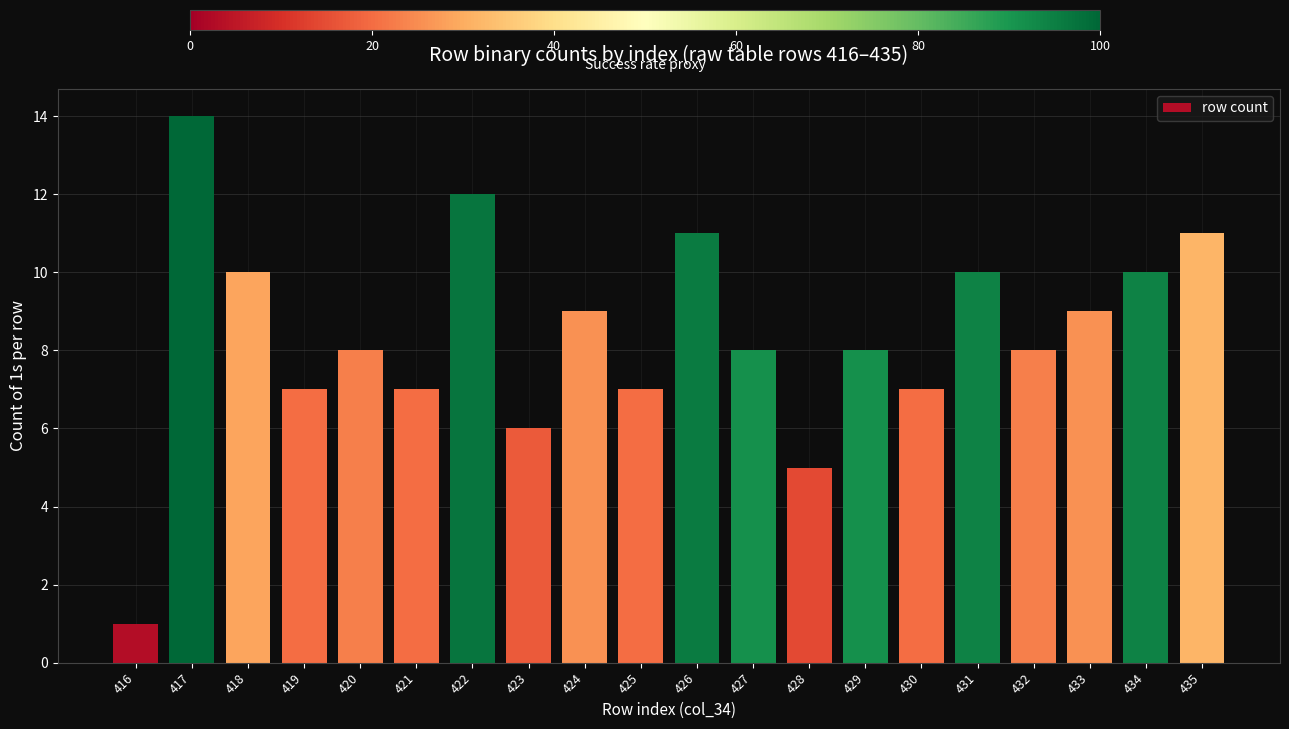

The chart shows a value of 10 at 434. True or false?

True